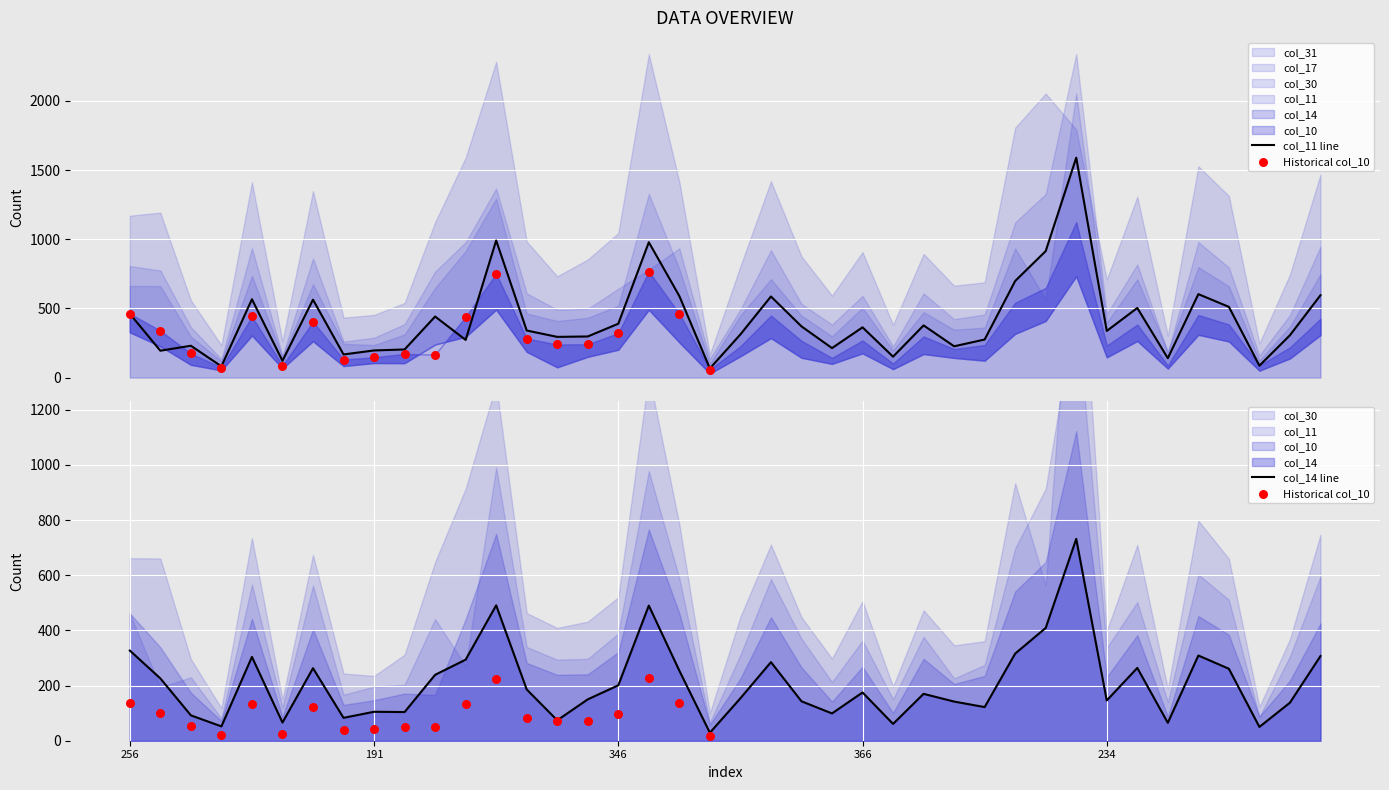

Which series has the largest total across all categories?

col_31